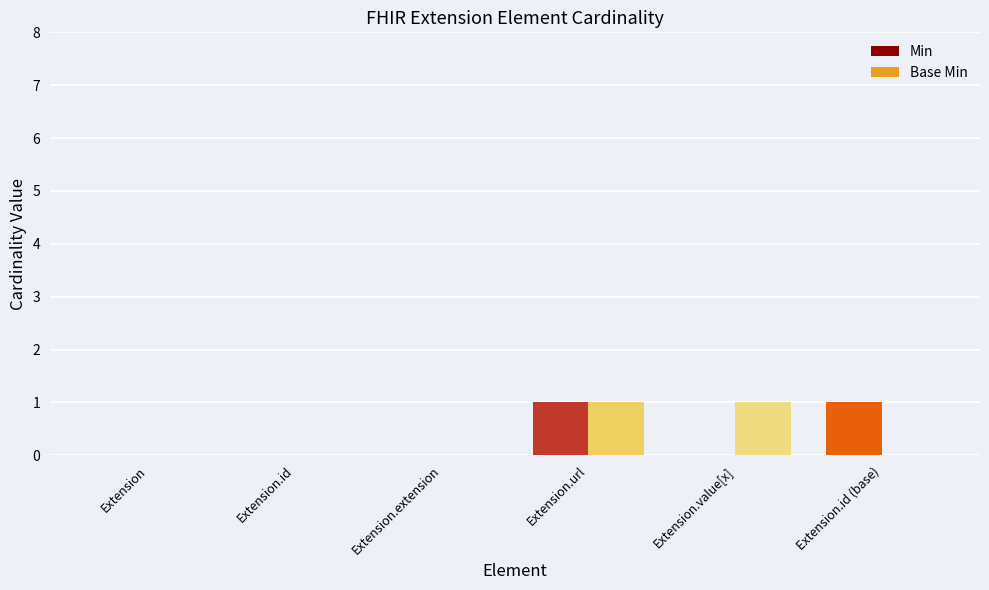

Between Extension.id and Extension.value[x], which series saw the biggest shift?

Base Min